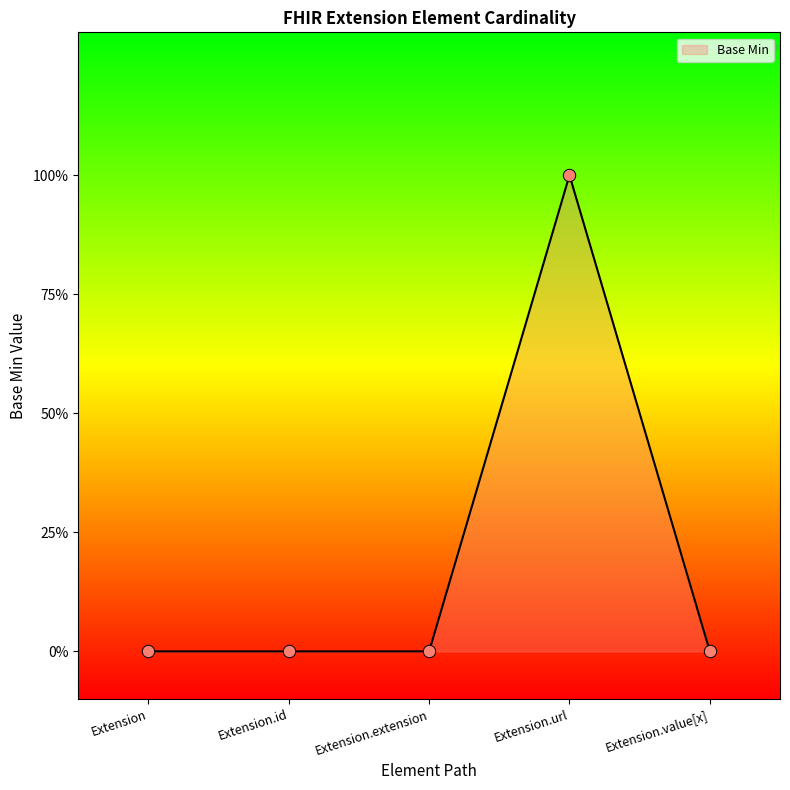

What is the change in value from Extension to Extension.url?

+1